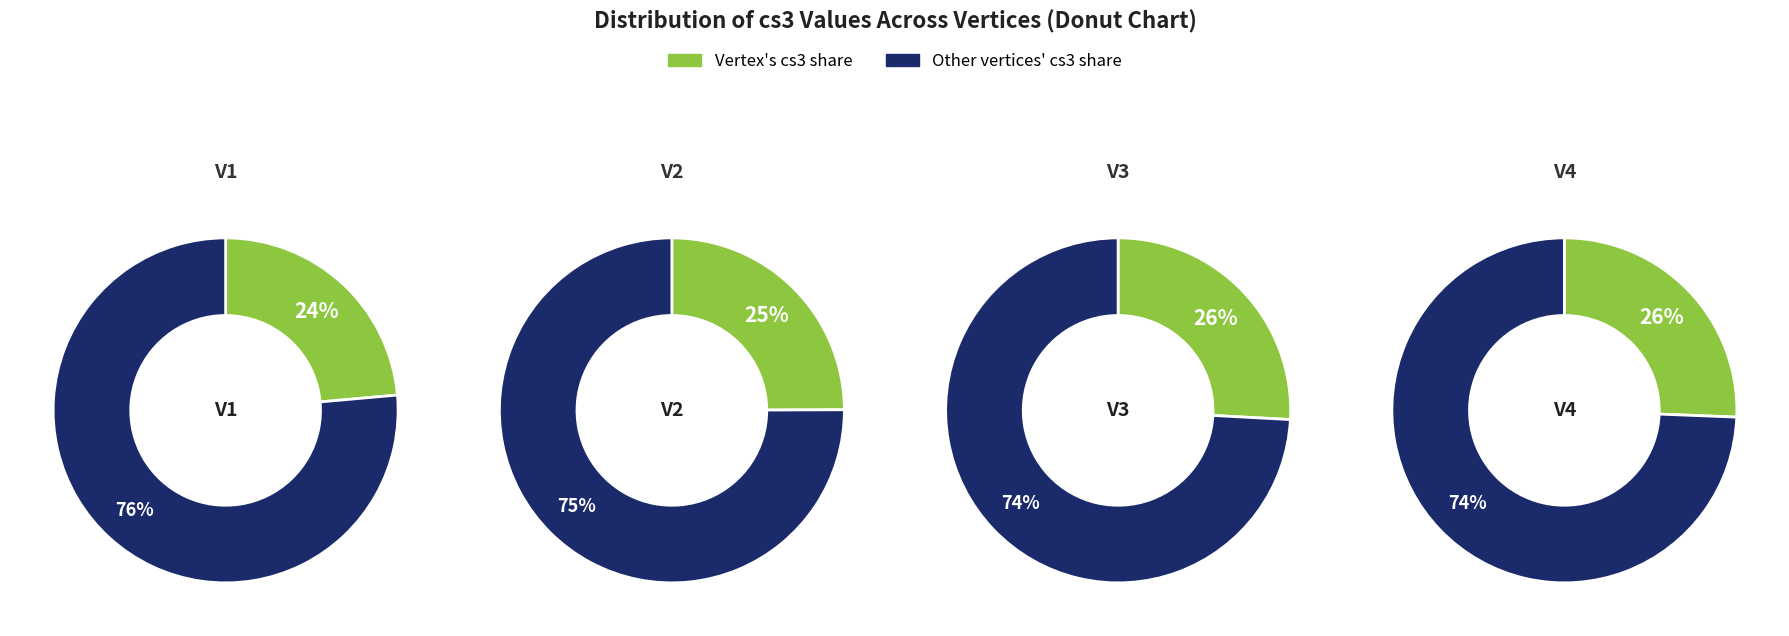

How many slices are in this pie chart?

4